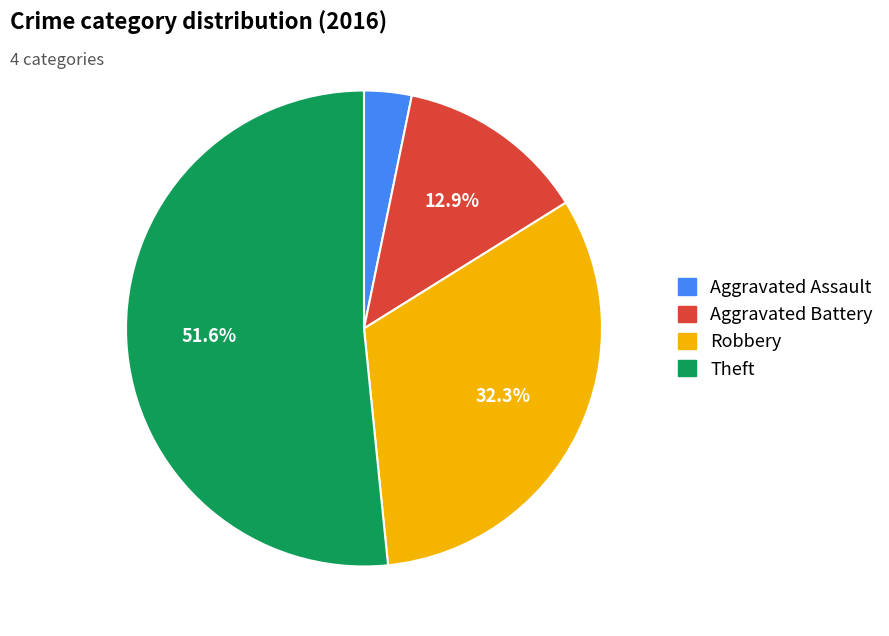

Which has a higher value, Aggravated Battery or Robbery?

Robbery